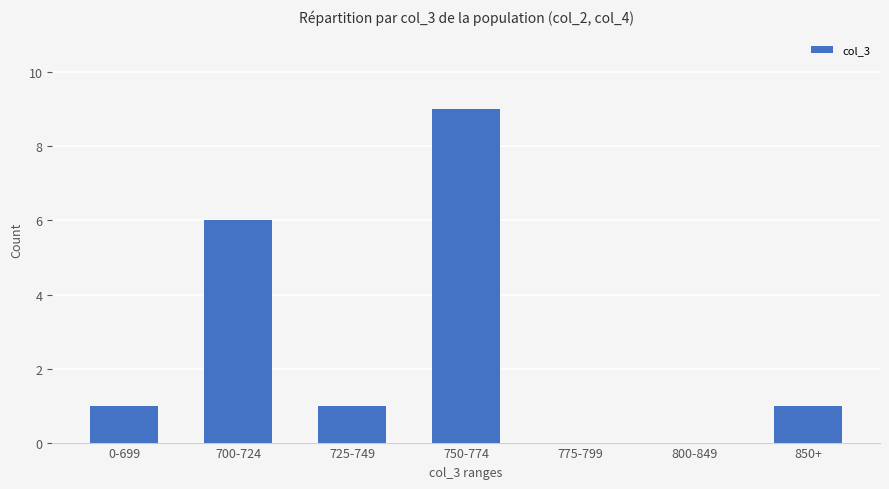

What is the change in value from 750-774 to 775-799?

-9